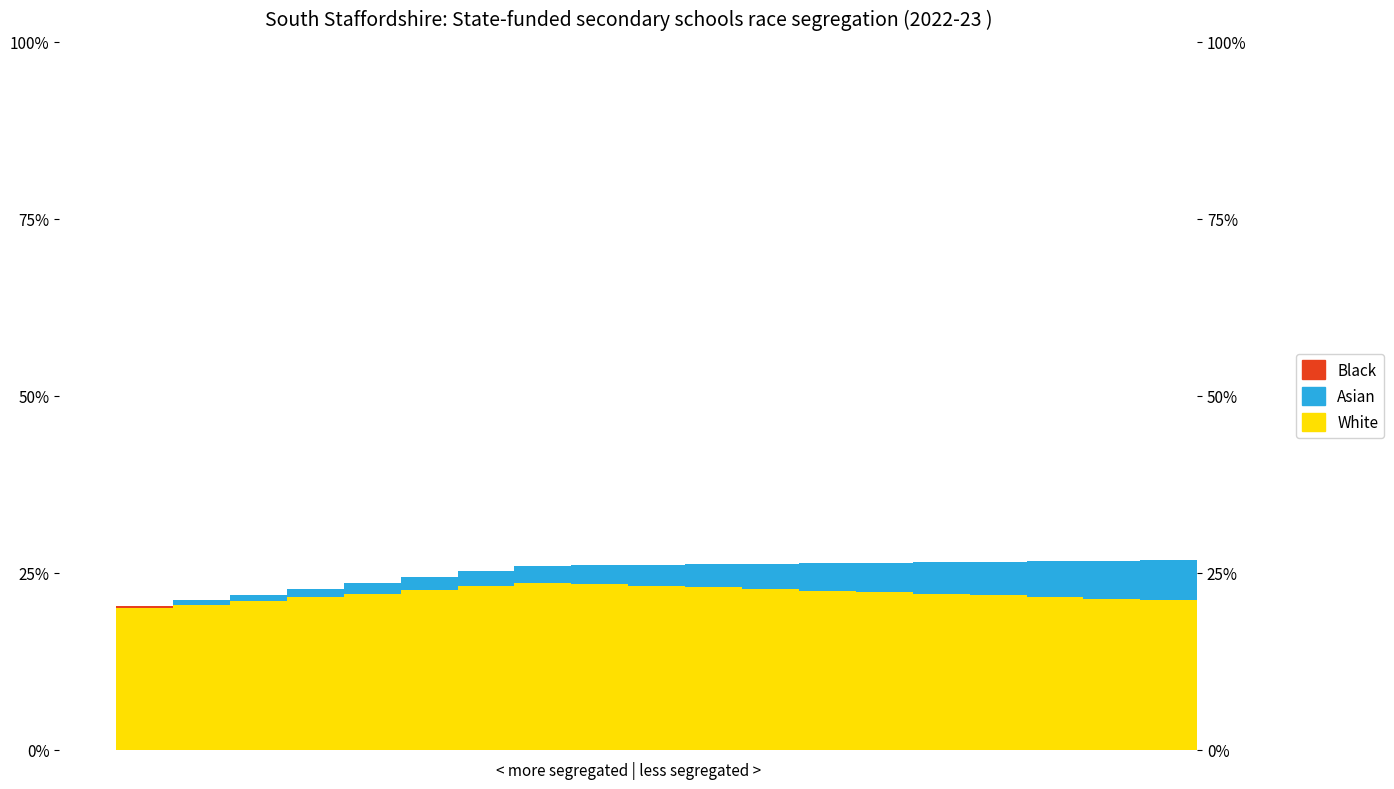

What is the maximum value shown in the chart?

0.2